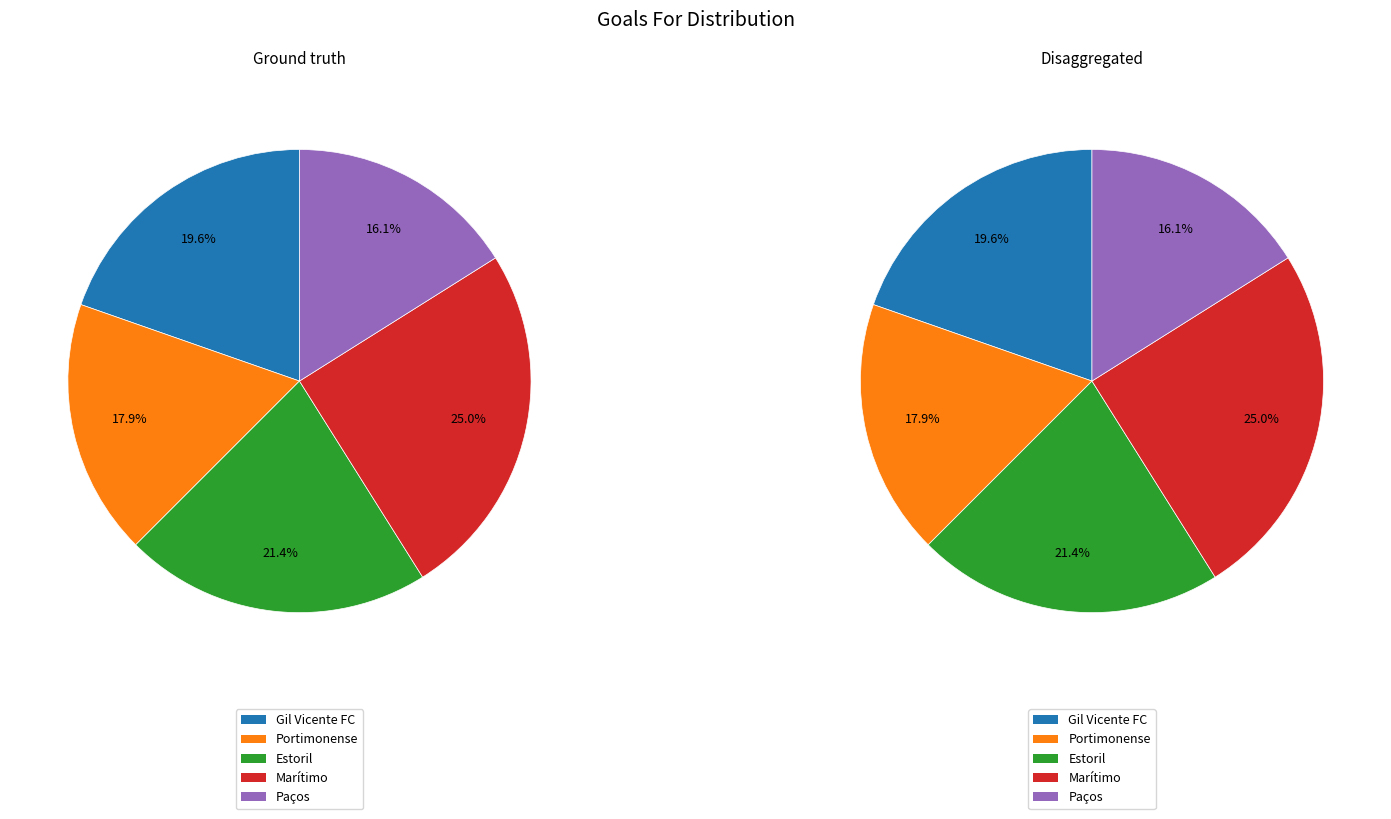

Does any single category account for the majority?

No